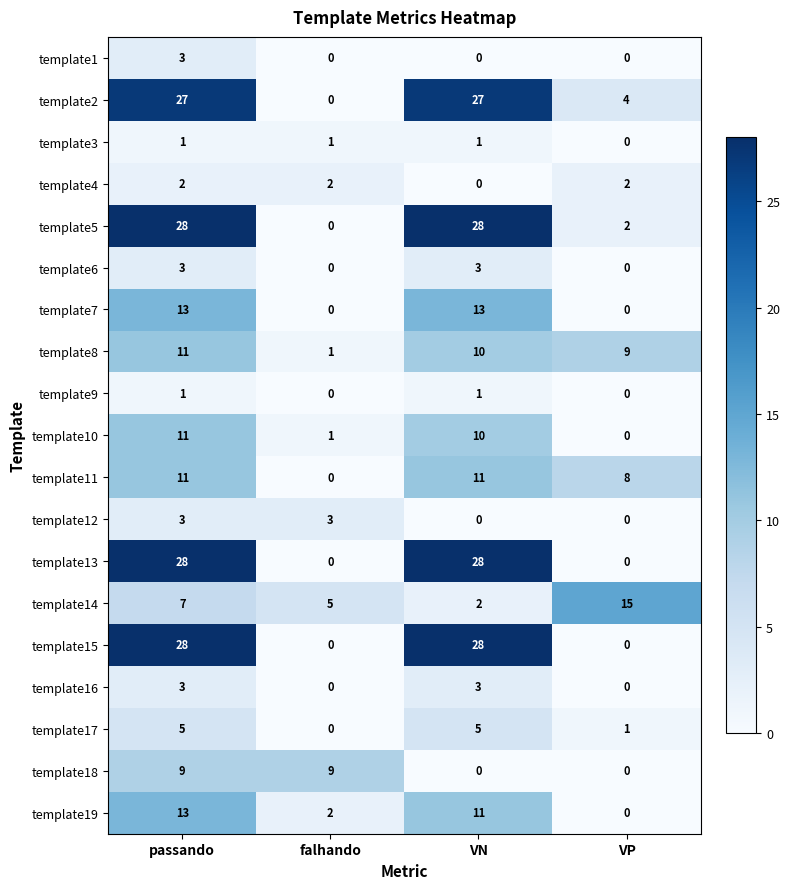

What is the sum of the template13 values at VN and falhando?

28